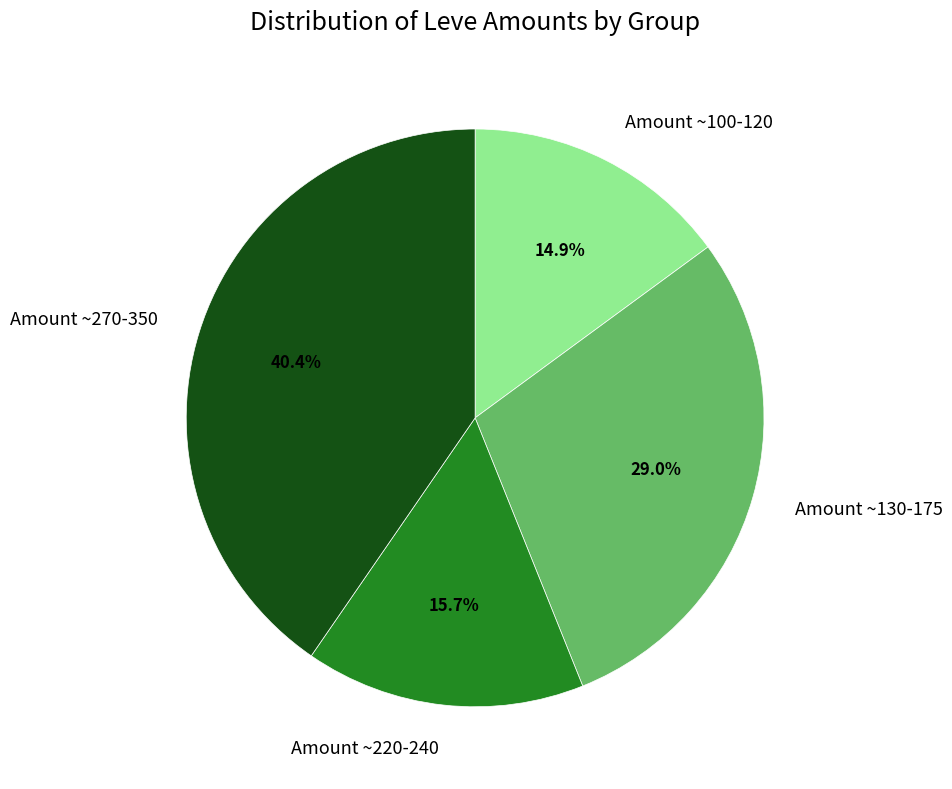

What is the total percentage of Amount ~100-120 and Amount ~270-350?

55.3%